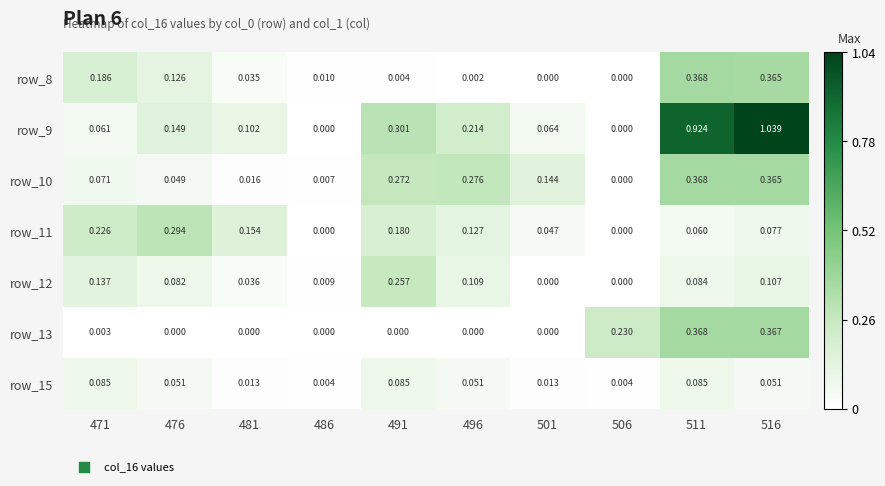

Is the value of row_8 at 491 greater than the value of row_10 at 491?

No